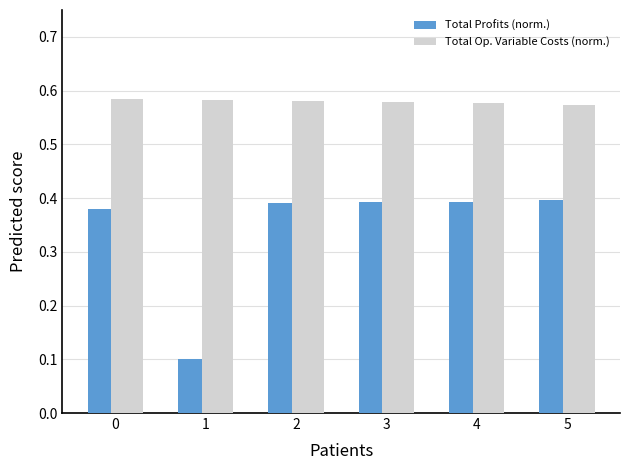

The Total Profits (norm.) series shows 0.4 at 4. True or false?

True